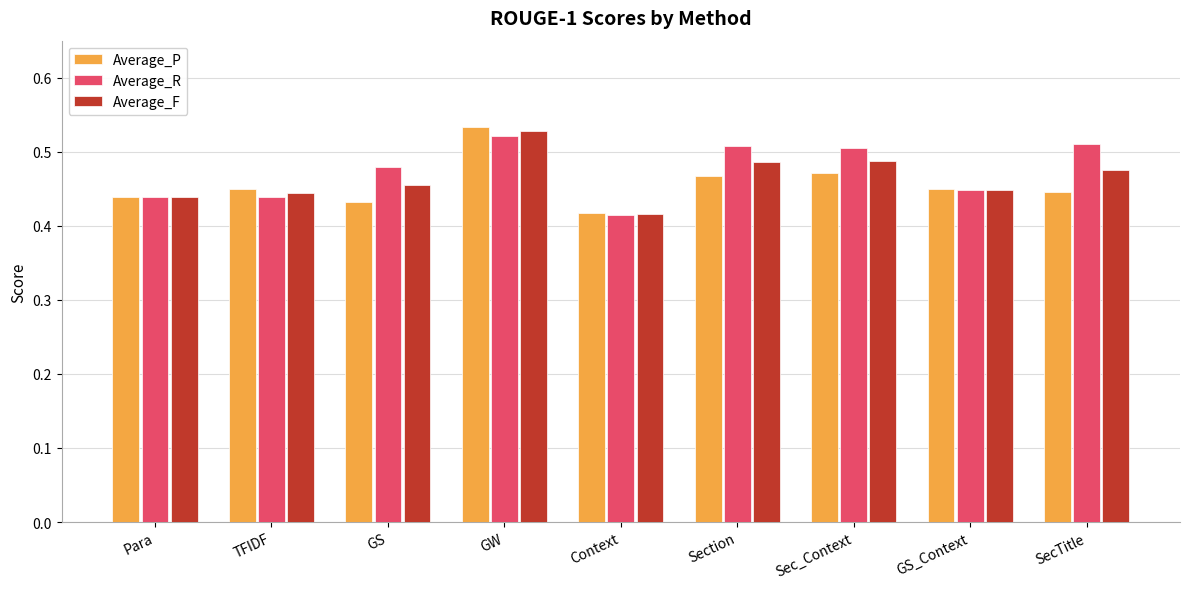

What is the difference between the second highest and minimum values in the Average_F series?

0.1